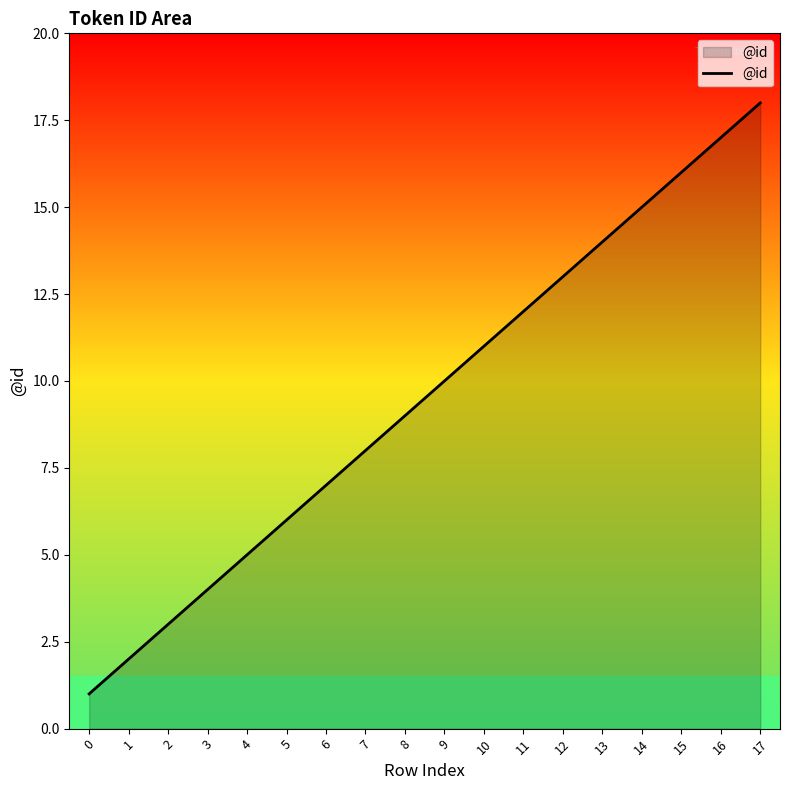

What is the change in value from 2 to 17?

+15